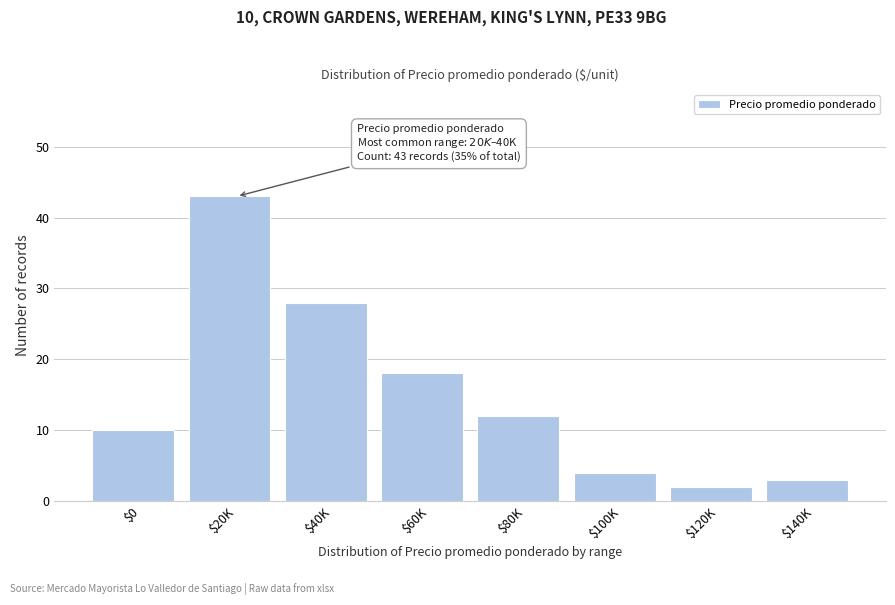

Reading left to right, transcribe all the data shown in this chart.

10	43	28	18	12	4	2	3